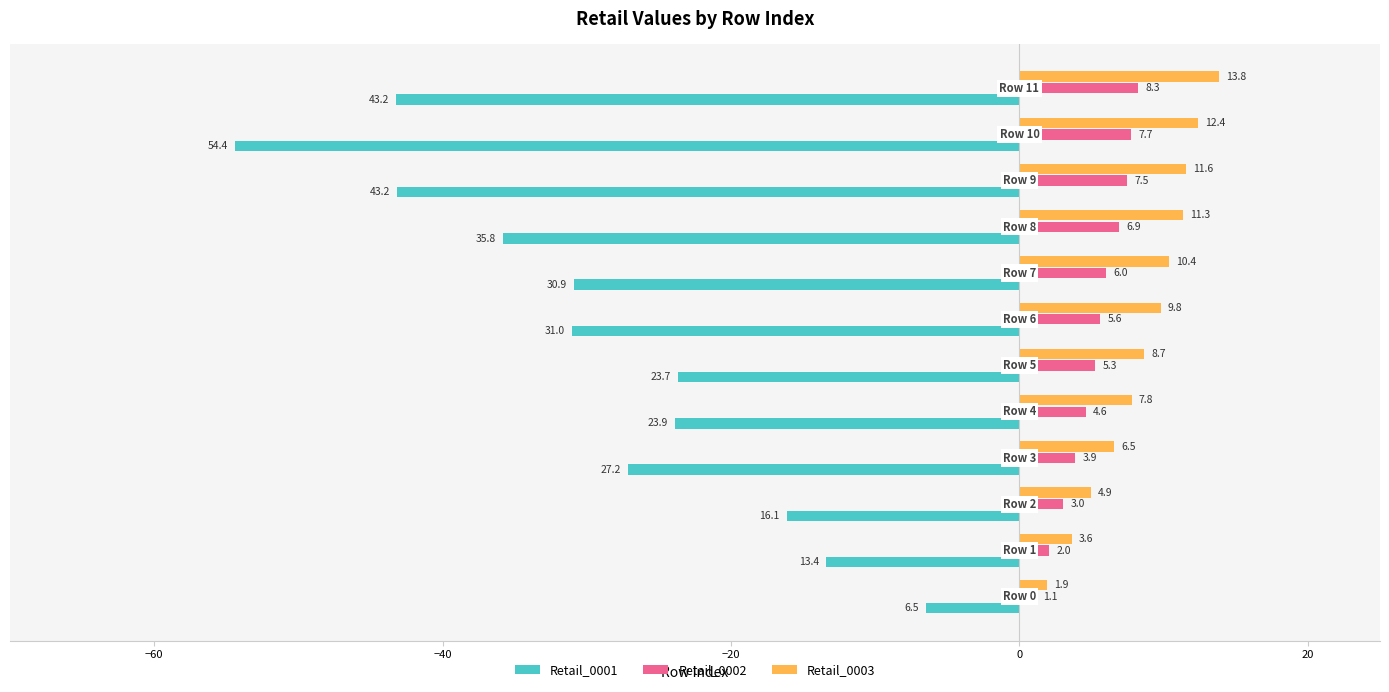

What are all the series names shown in the legend?

Retail_0001, Retail_0002, Retail_0003